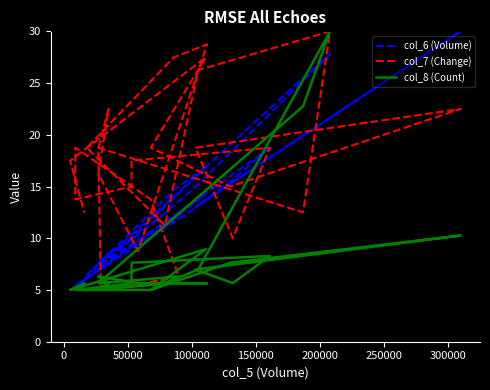

Reading left to right, list all the values displayed in this chart.

col_6 (Volume): 7.5	8.5	7.6	10.6	17.0	14.7	6.5	12.4	15.2	27.8	25.5	7.4	7.4	12.5	10.2	5.4	5.4	9.3	9.2	18.7	15.7	13.0	30.0	15.3	10.1	14.3	5.0	5.9
col_7 (Change): 18.8	22.5	16.2	8.8	28.8	27.5	18.8	11.2	26.2	30.0	12.5	18.8	5.0	6.2	13.8	18.8	13.8	15.0	17.5	18.8	10.0	18.8	22.5	15.0	18.8	27.5	17.5	12.5
col_8 (Count): 5.0	5.7	6.3	5.7	5.7	5.7	5.0	5.7	7.0	30.0	22.8	5.7	5.7	6.3	5.0	5.0	5.0	5.7	7.6	8.3	5.7	7.0	10.3	7.6	5.0	8.9	5.0	5.7